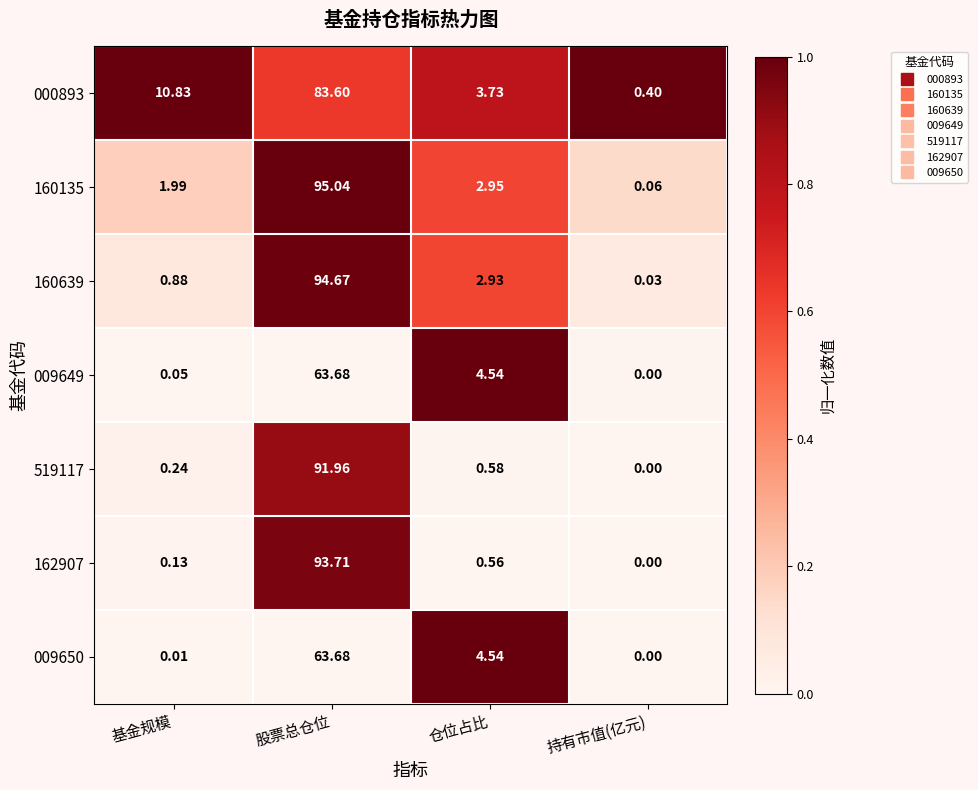

Which label corresponds to the largest value in the chart?

股票总仓位